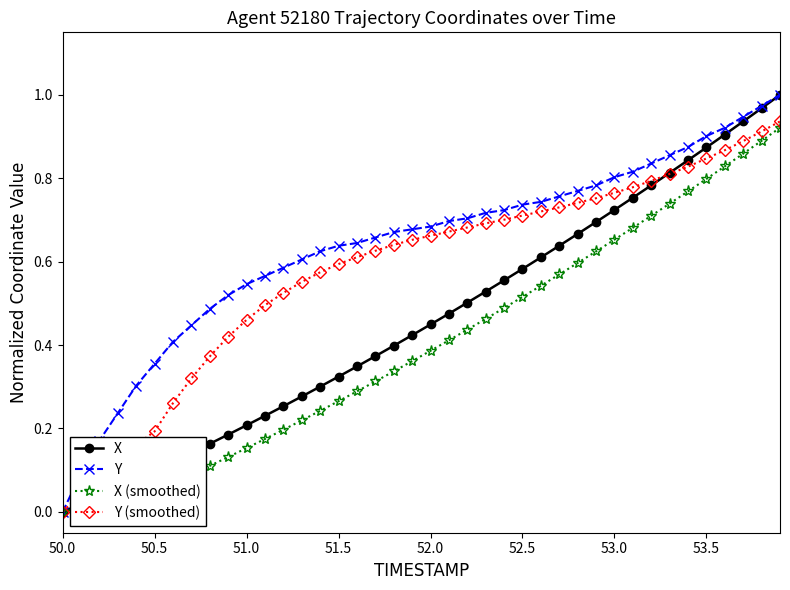

Which series has the largest total across all categories?

Y